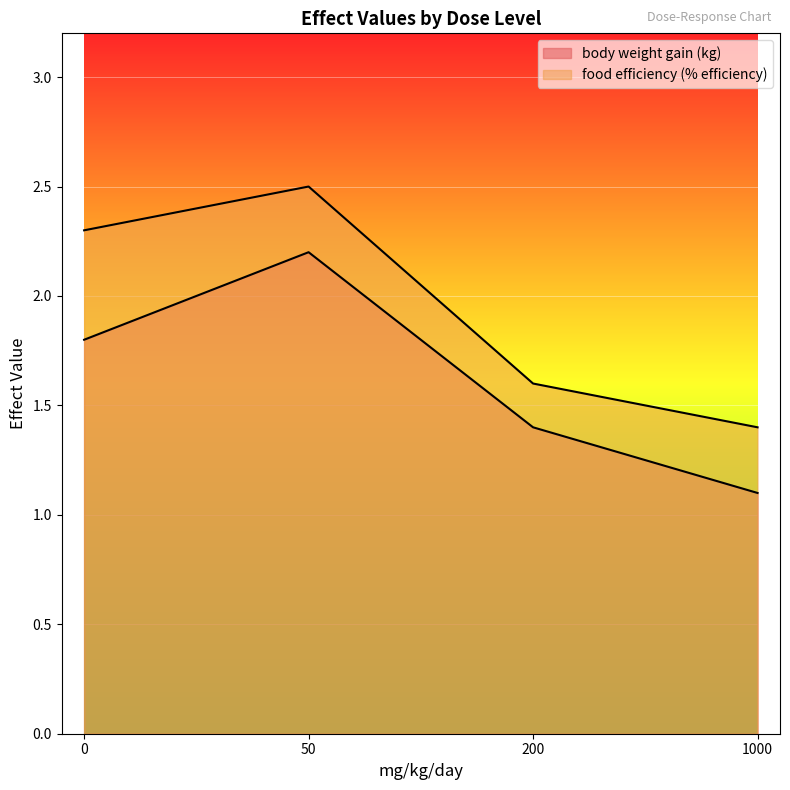

List the series in order of their overall mean, highest first.

food efficiency (% efficiency), body weight gain (kg)